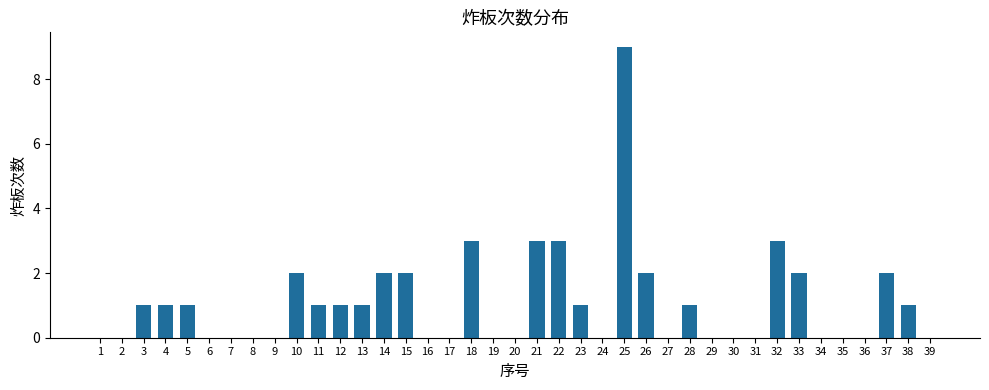

Which category has the highest value across all series?

25